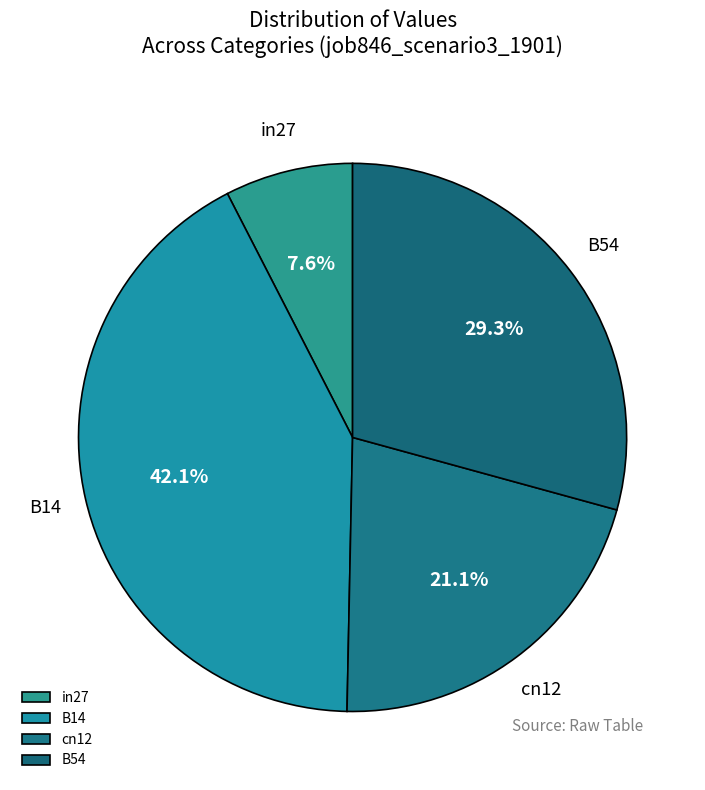

To the nearest percent, what is the difference between the cn12 and B14 slice percentages?

21%